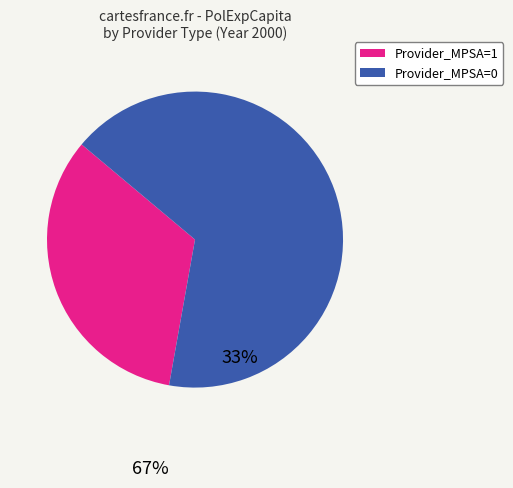

Is there any slice that represents more than half of the pie?

Yes